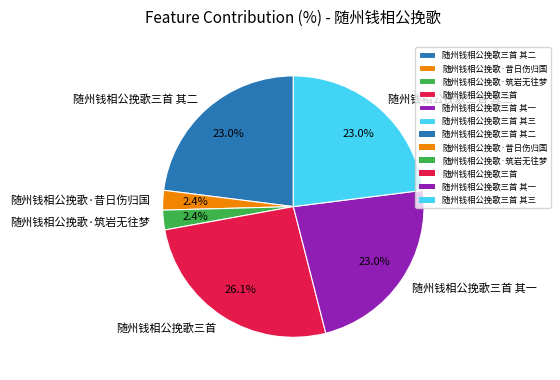

To the nearest percent, what portion does 随州钱相公挽歌三首 represent?

26%